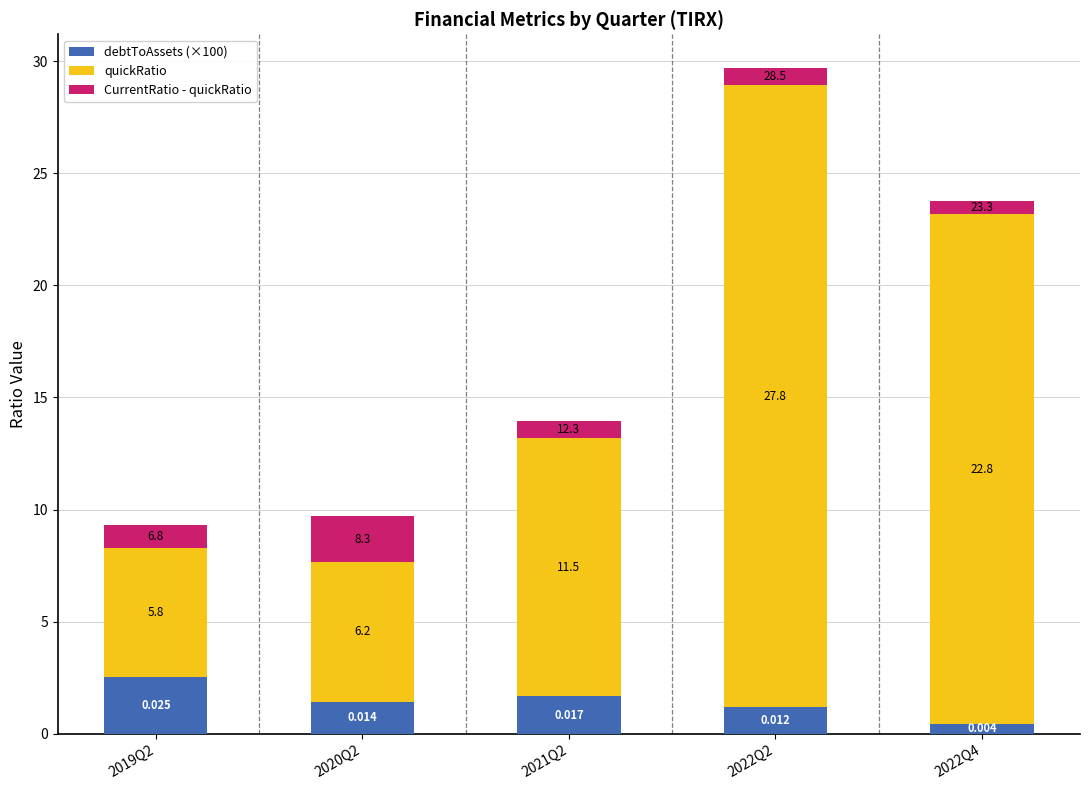

Does the chart contain stacked bars?

Yes